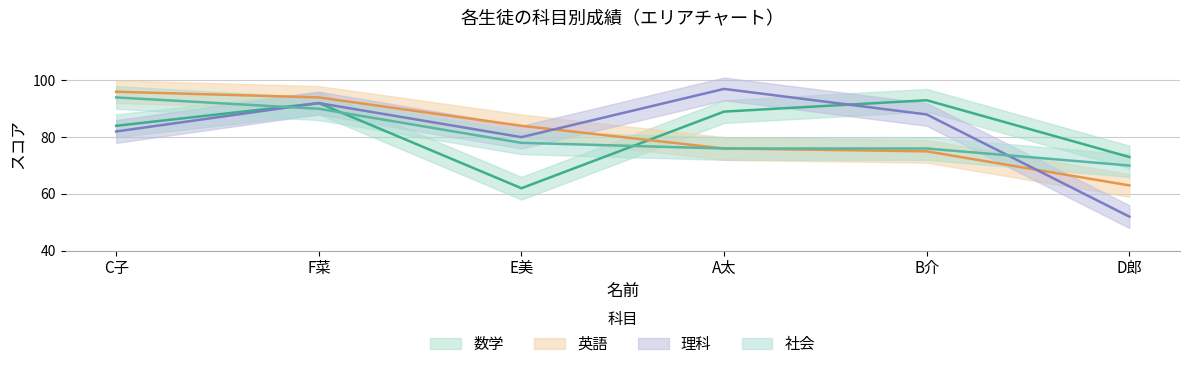

How many times do 理科 and 英語 cross each other?

2